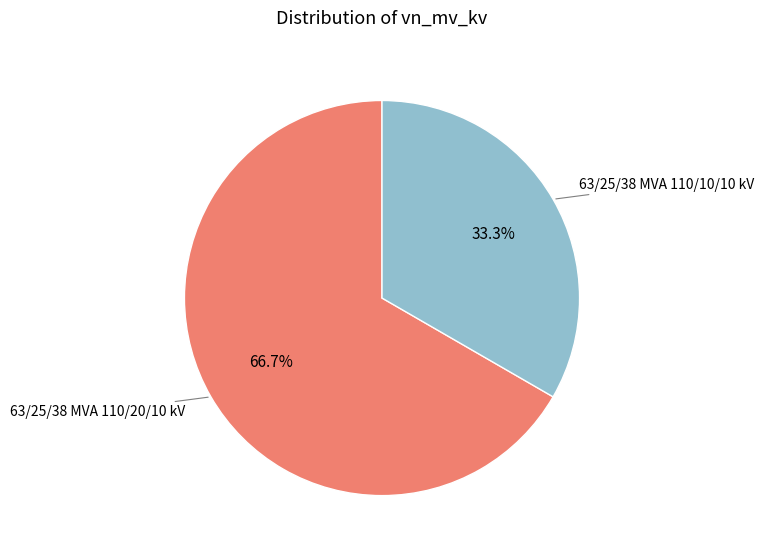

Is there any slice that represents more than half of the pie?

Yes